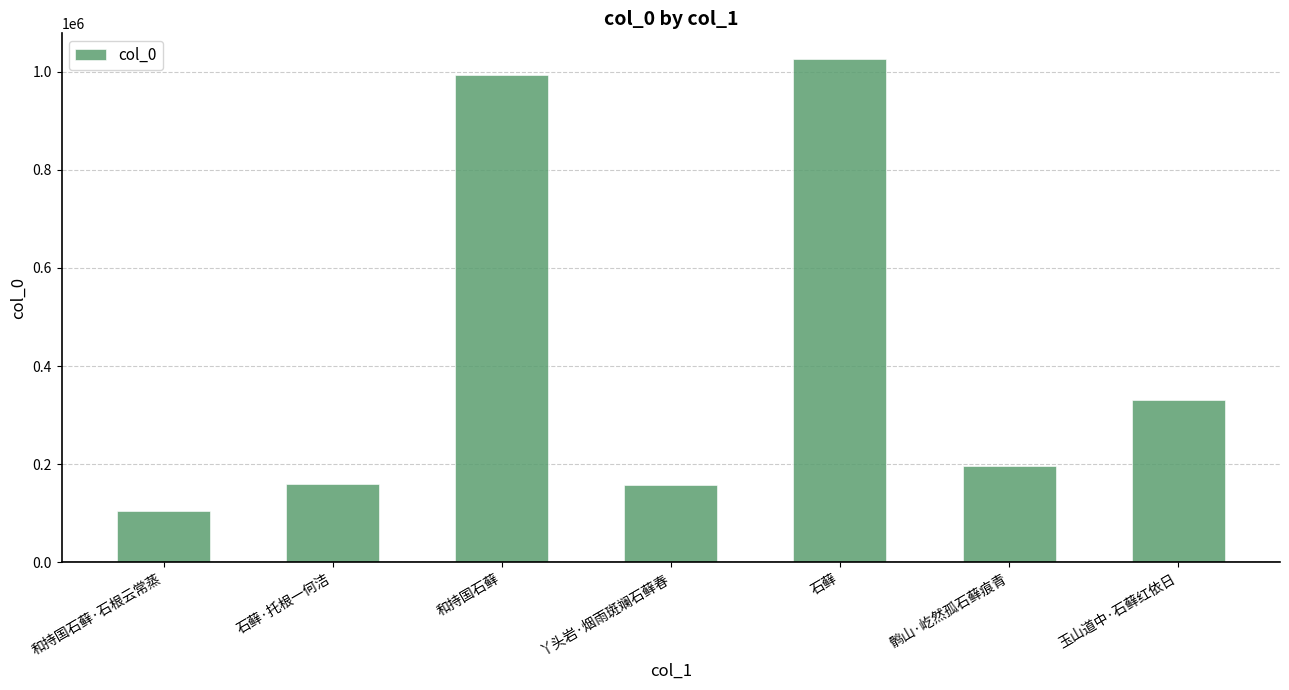

What is the change in value from 石藓·托根一何洁 to 和持国石藓?

+832079